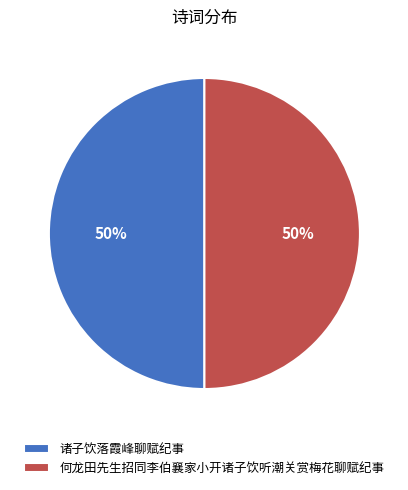

Is it true that 诸子饮落霞峰聊赋纪事 is 50% of the pie?

True